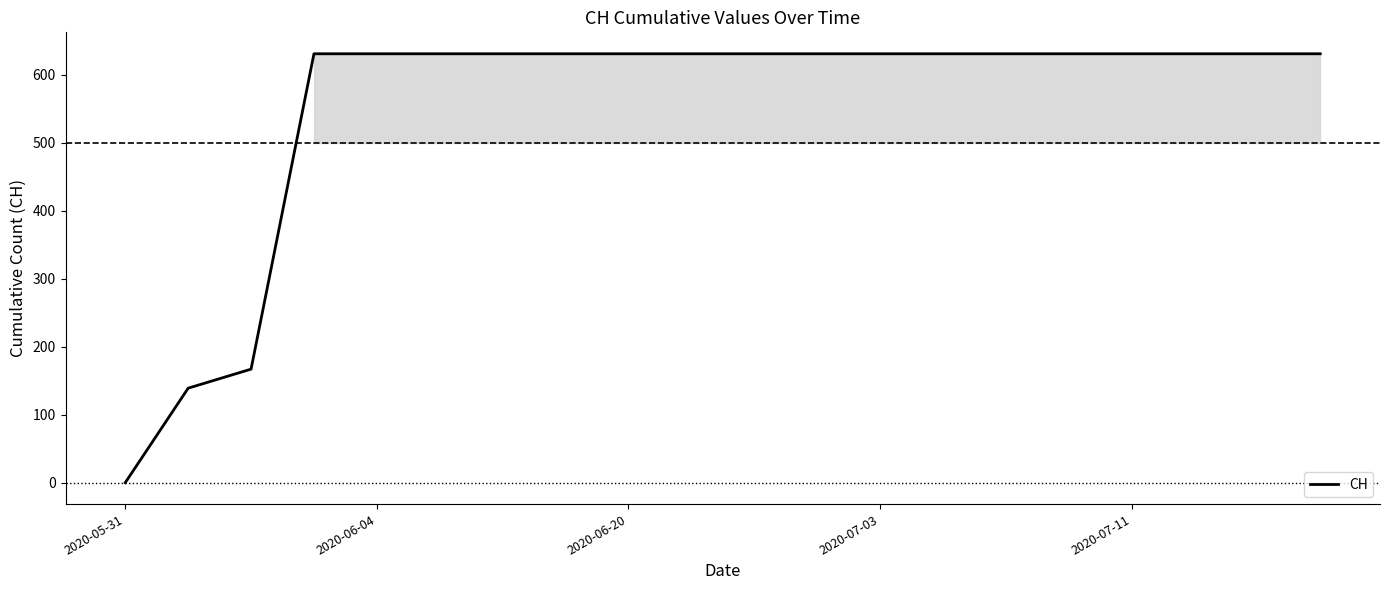

What is the difference between the maximum and minimum values?

631